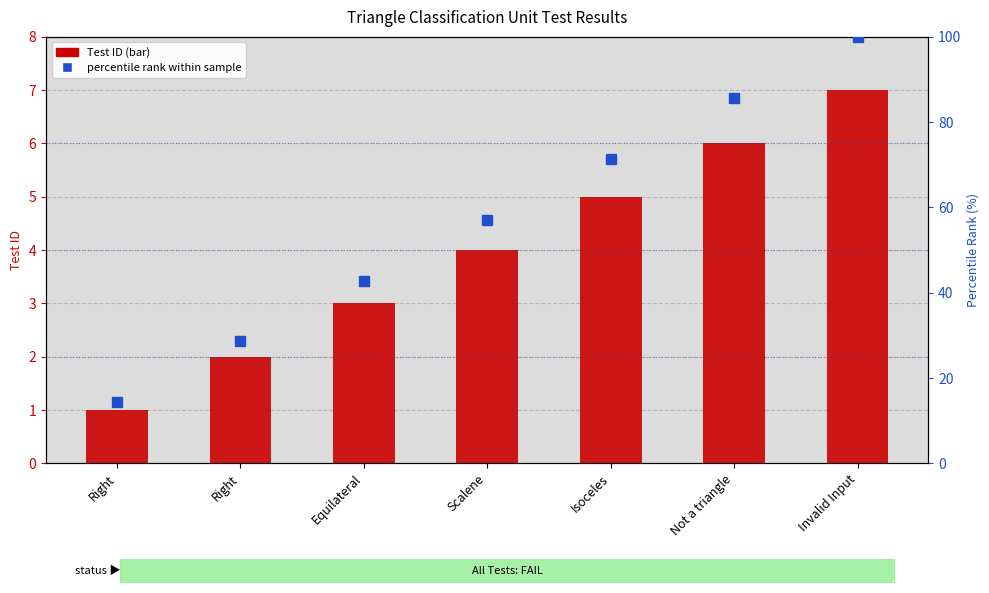

What is the spread (max minus min) of values at Isoceles?

66.4